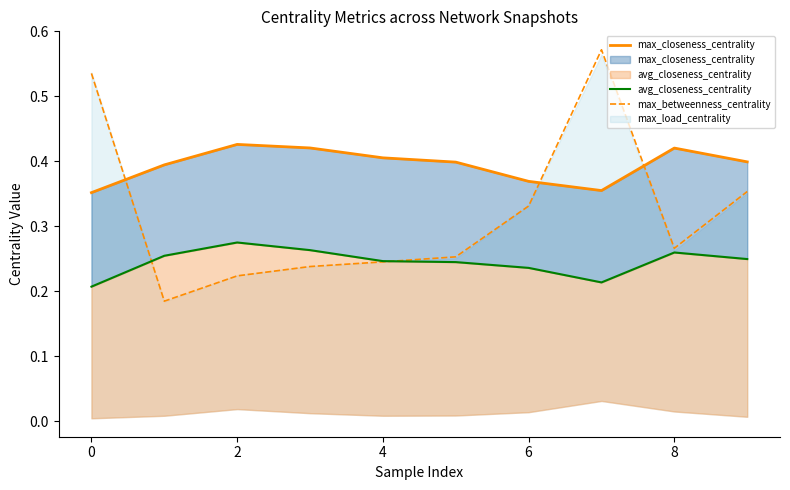

What is the value of the max_betweenness_centrality point at the 8th from the left?

0.6